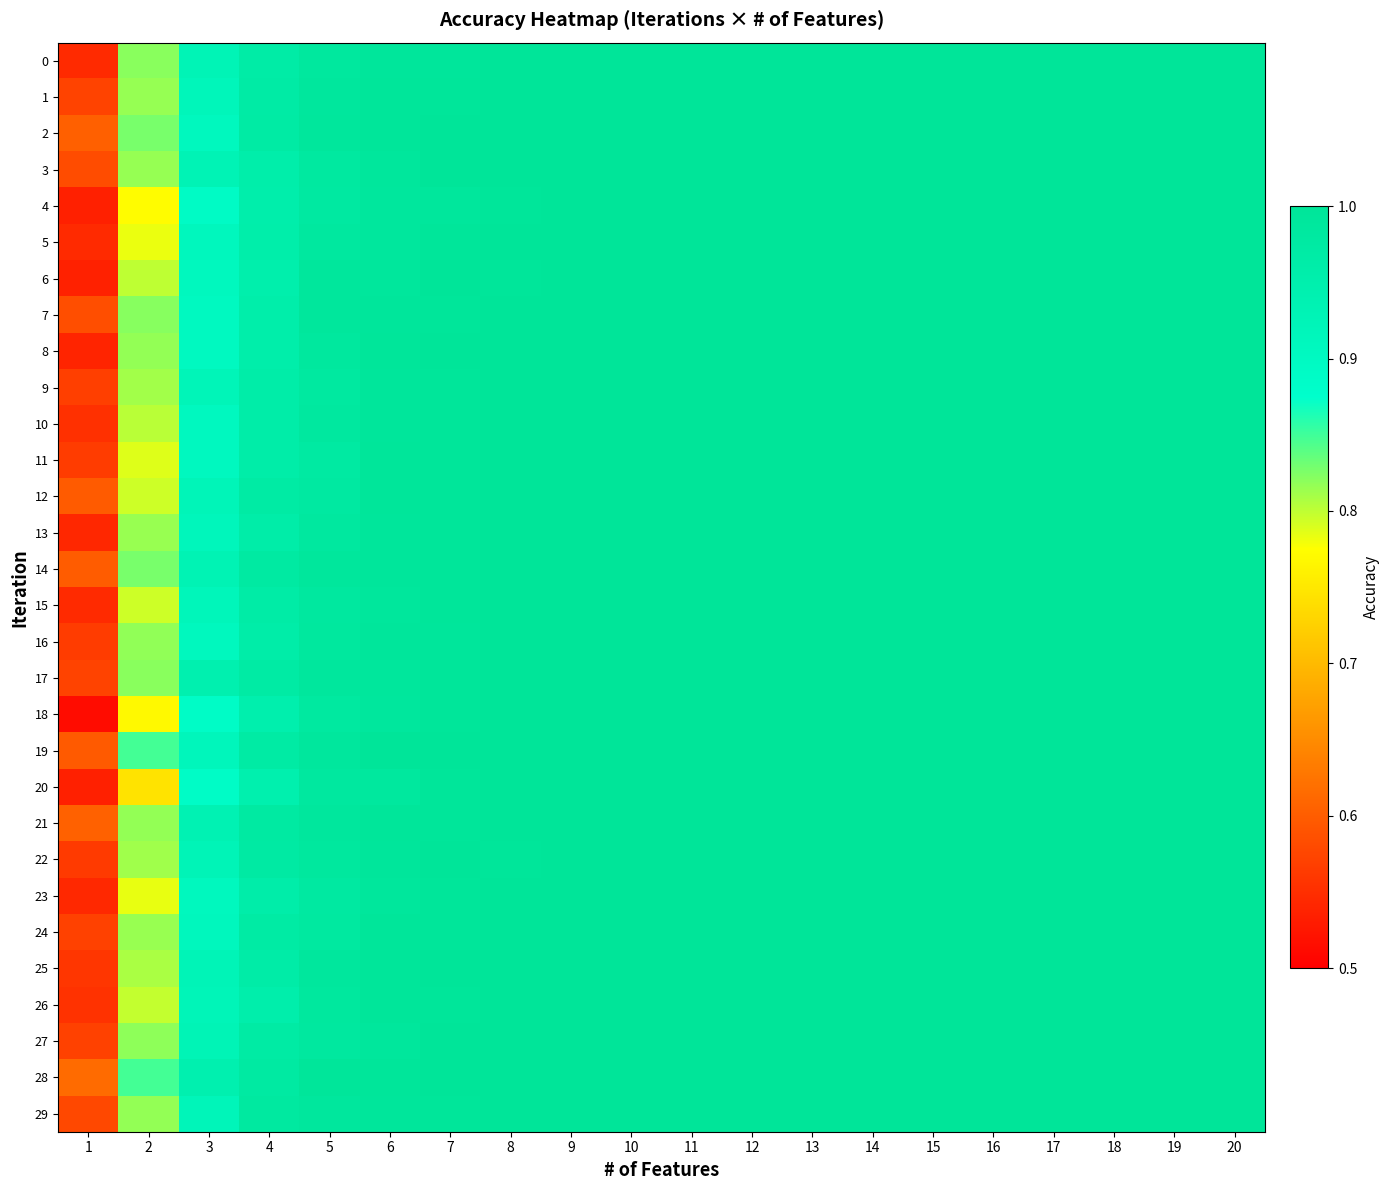

What is the smallest value displayed?

0.5